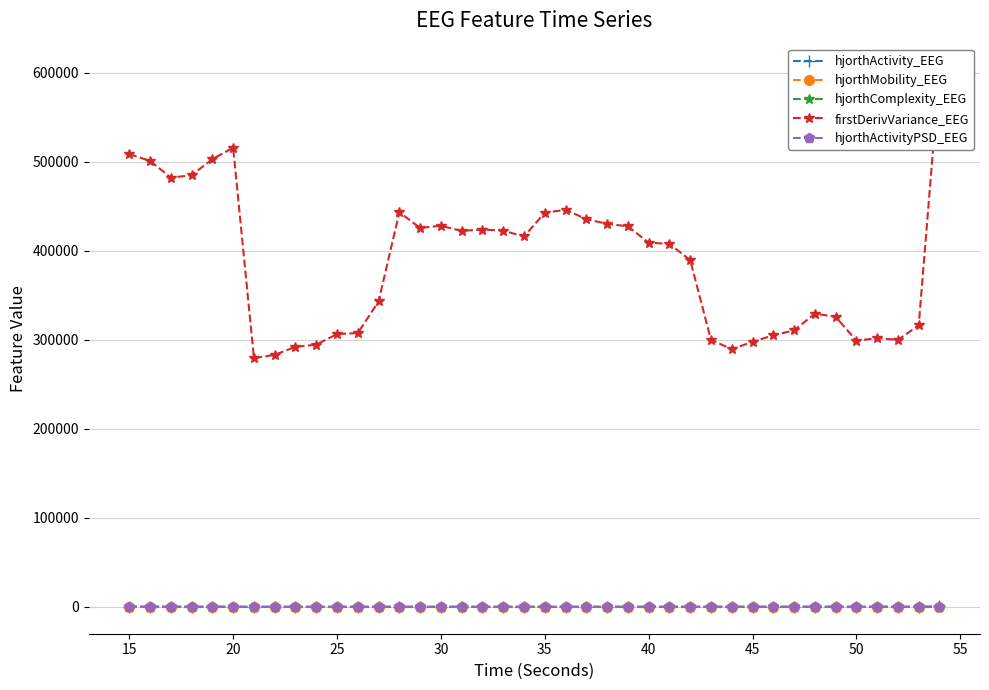

True or false: hjorthActivity_EEG has more than 0 interior local peaks.

True